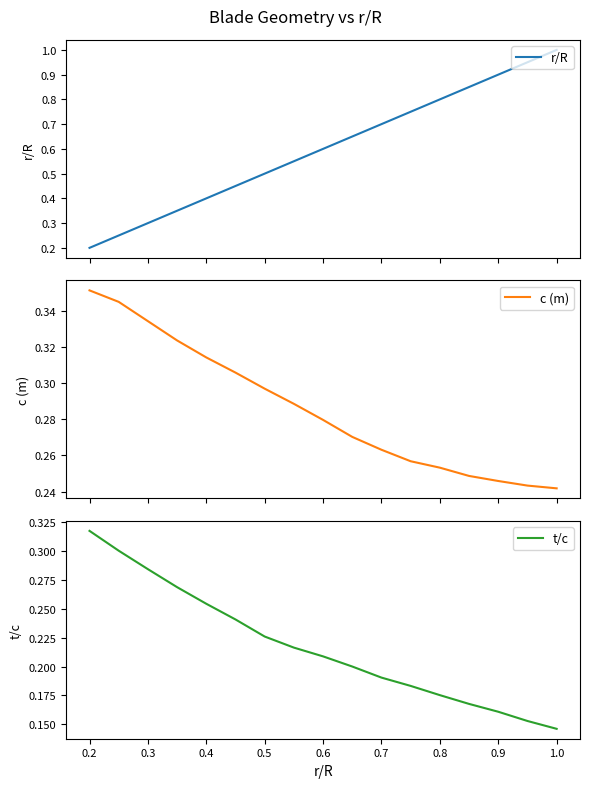

Where is t/c nearest to the value 0?

1.0